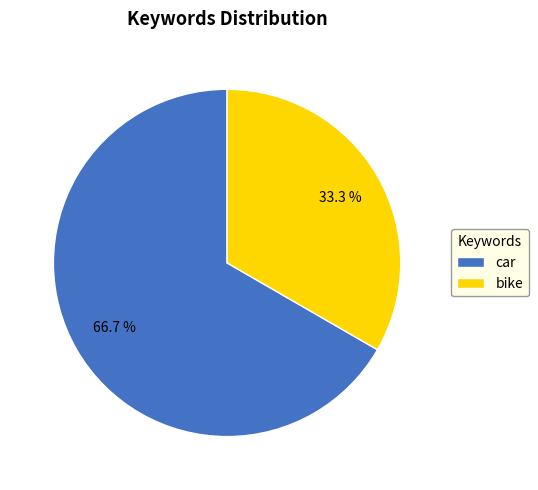

Which slice is the smallest?

bike